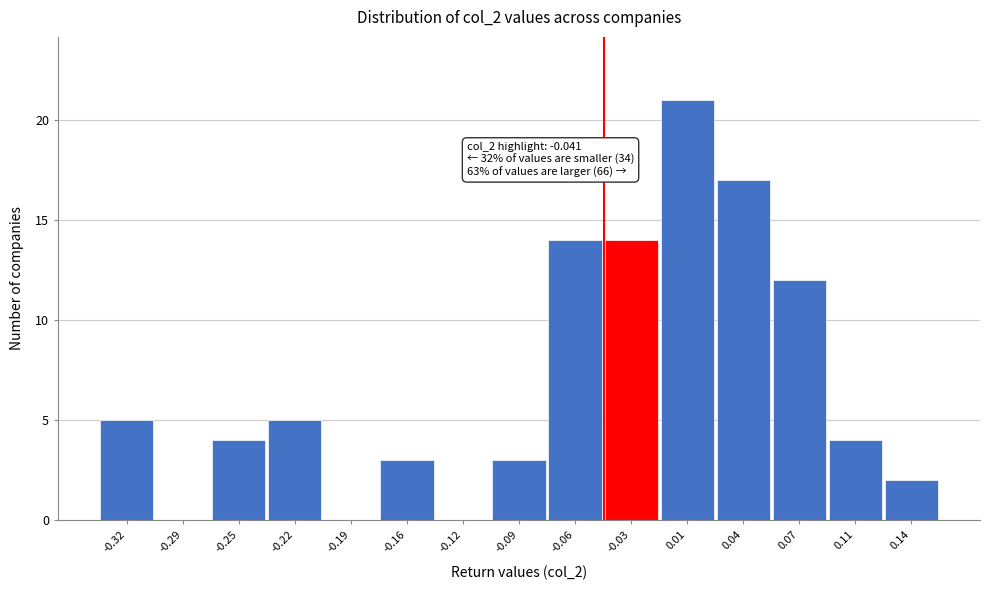

Over which range of the x-axis is the bar tallest?

-0.010 to 0.025